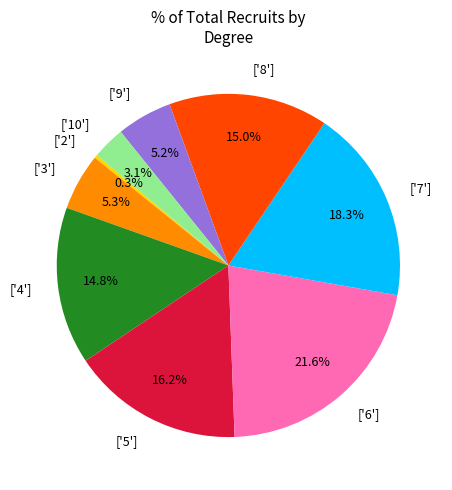

What is the largest slice in the pie chart?

['6']